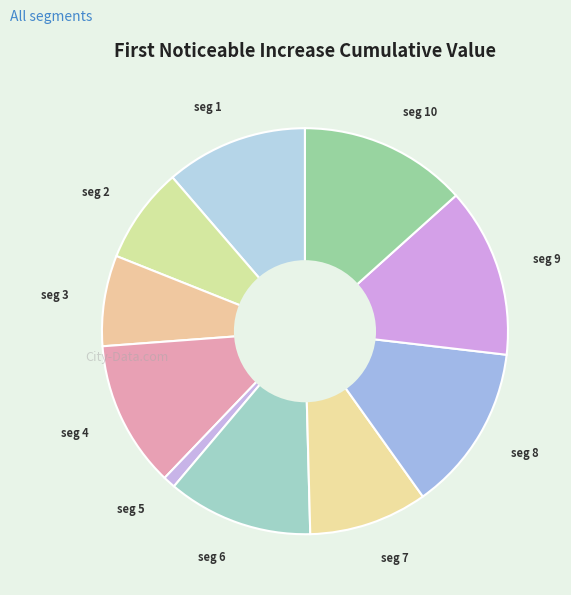

How many slices are in this pie chart?

10